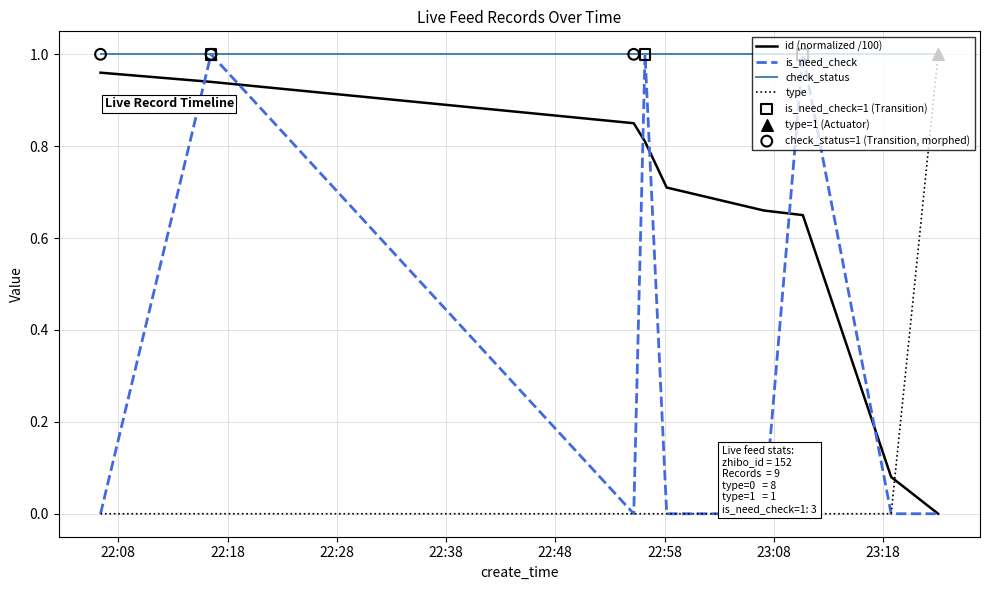

At how many categories does at least one series exceed 0?

9